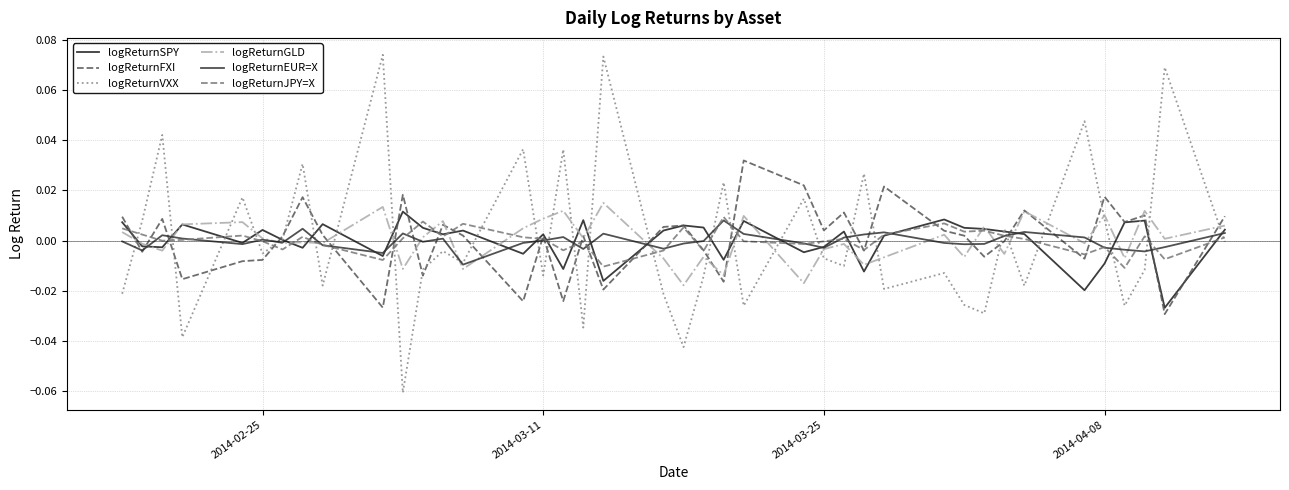

True or false: logReturnJPY=X and logReturnVXX cross at least once.

True